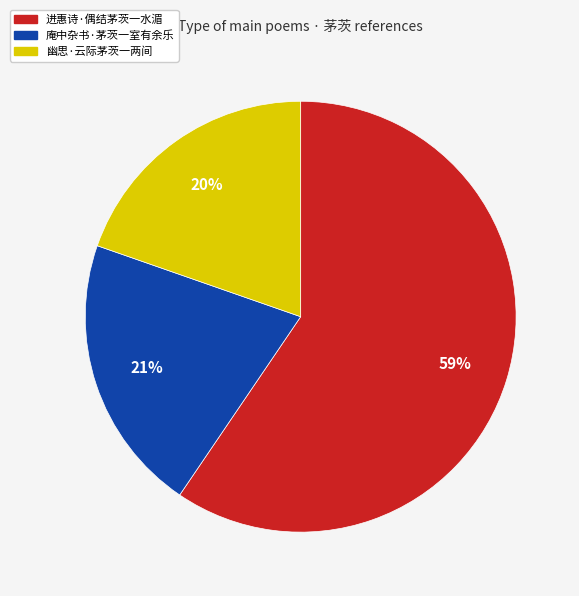

Do 幽思·云际茅茨一两间 and 进惠诗·偶结茅茨一水湄 together represent more than half of the pie?

Yes